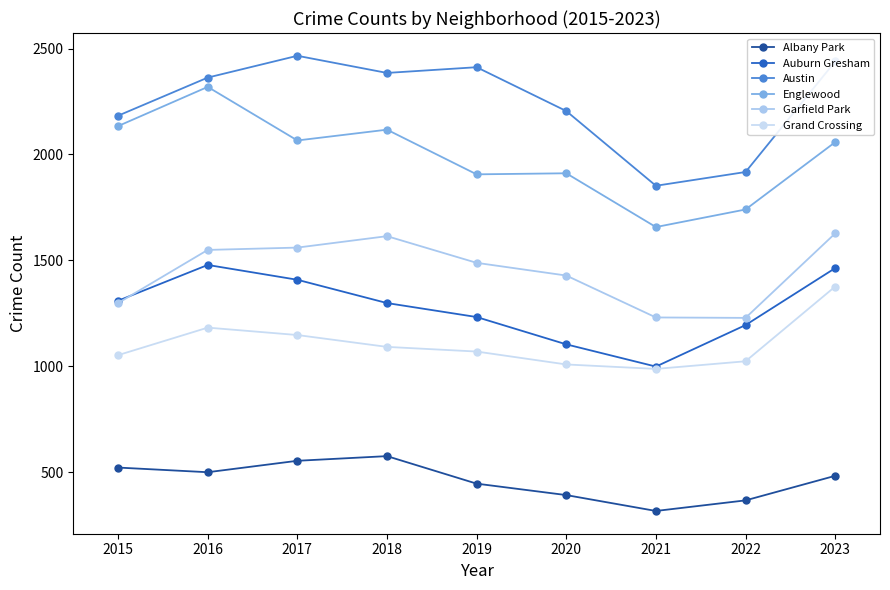

True or false: Englewood and Grand Crossing intersect in this chart.

False